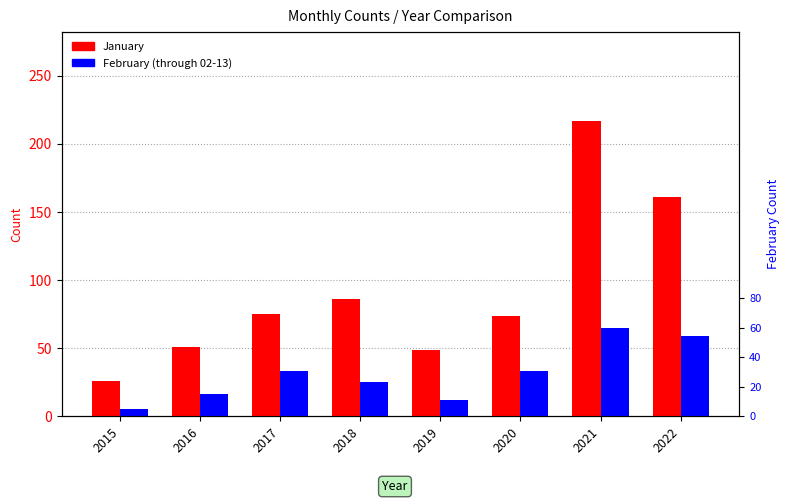

What is the smallest value displayed?

5